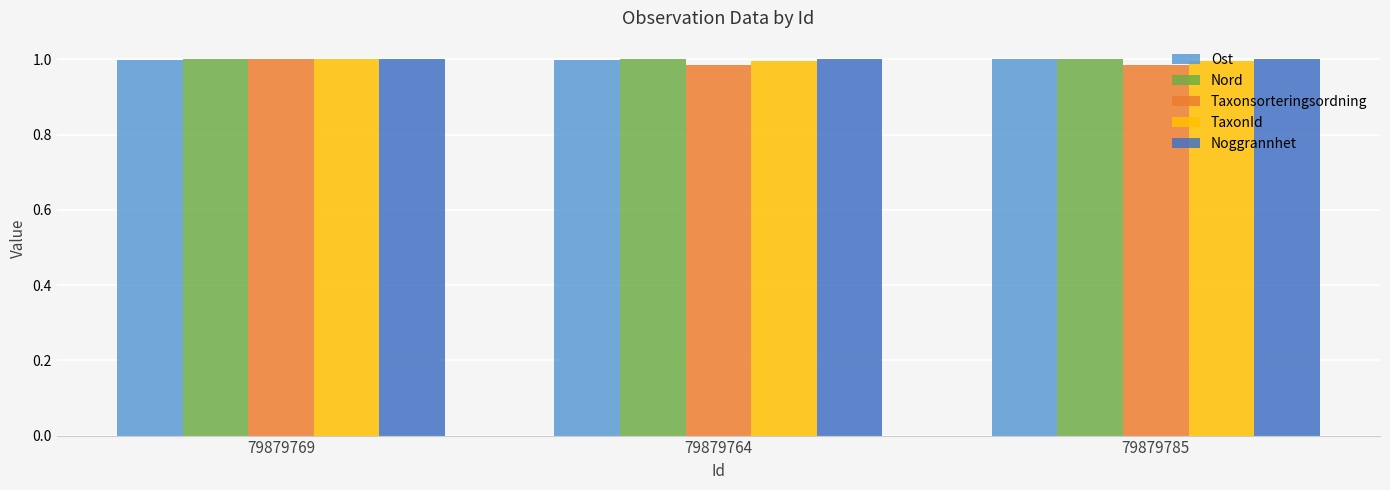

At how many categories does at least one series exceed 0?

3